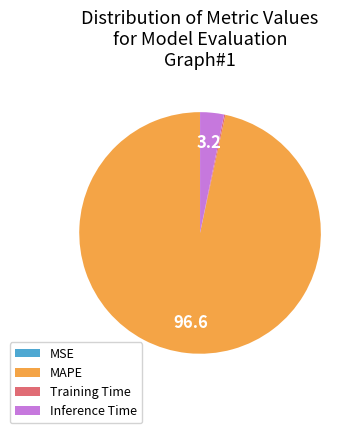

Is there a majority slice in this chart?

Yes